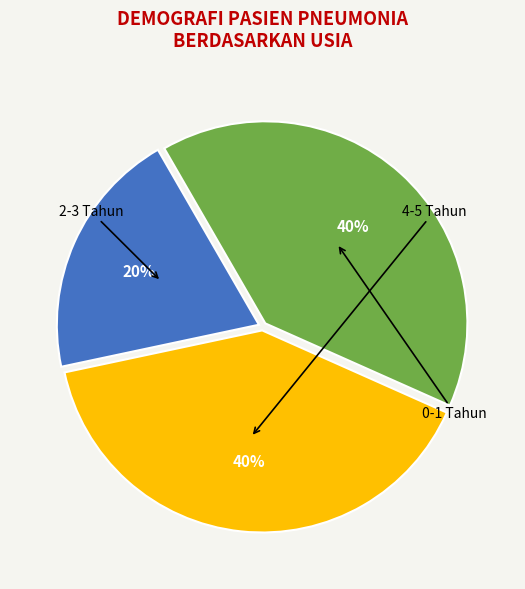

Is there a majority slice in this chart?

No